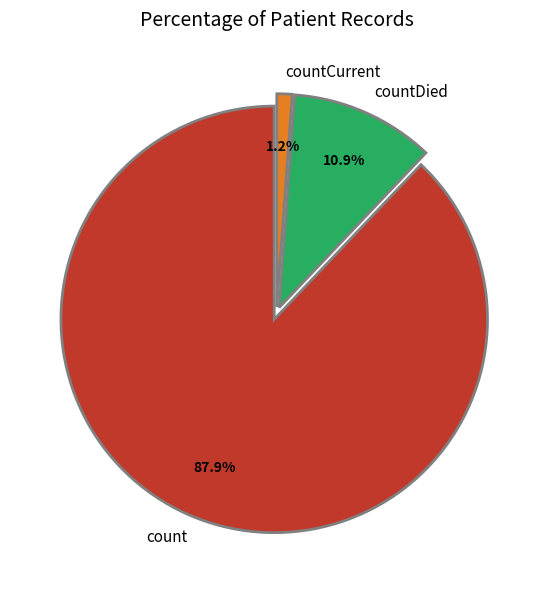

True or false: count accounts for 88% of the total.

True